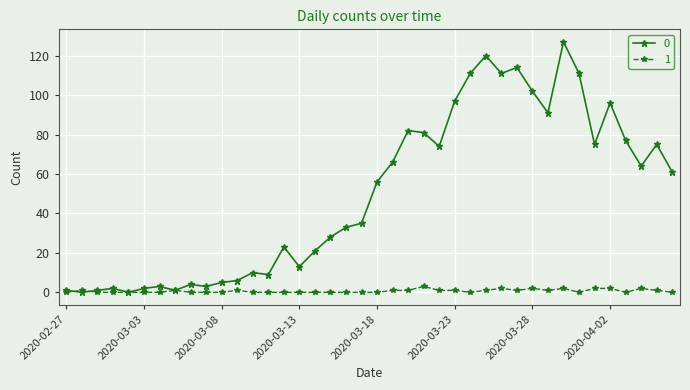

List the series in order of their peak value, highest first.

0, 1